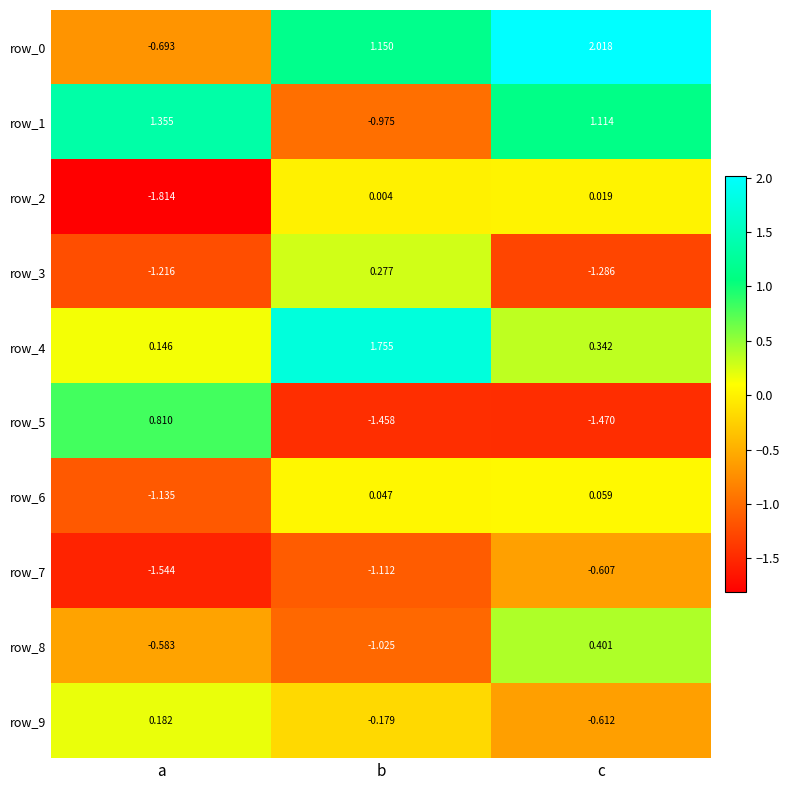

At which label does row_5 reach its minimum?

c